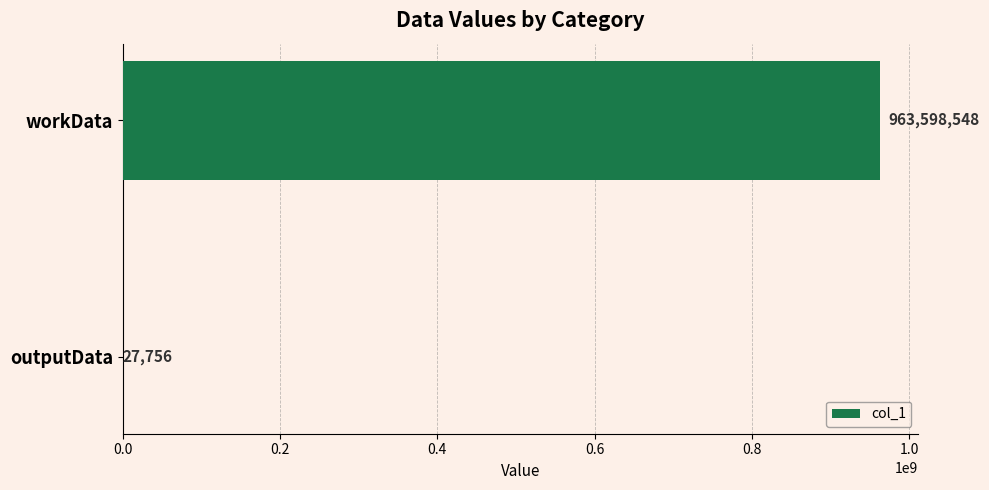

What is the sum of all values?

963626304